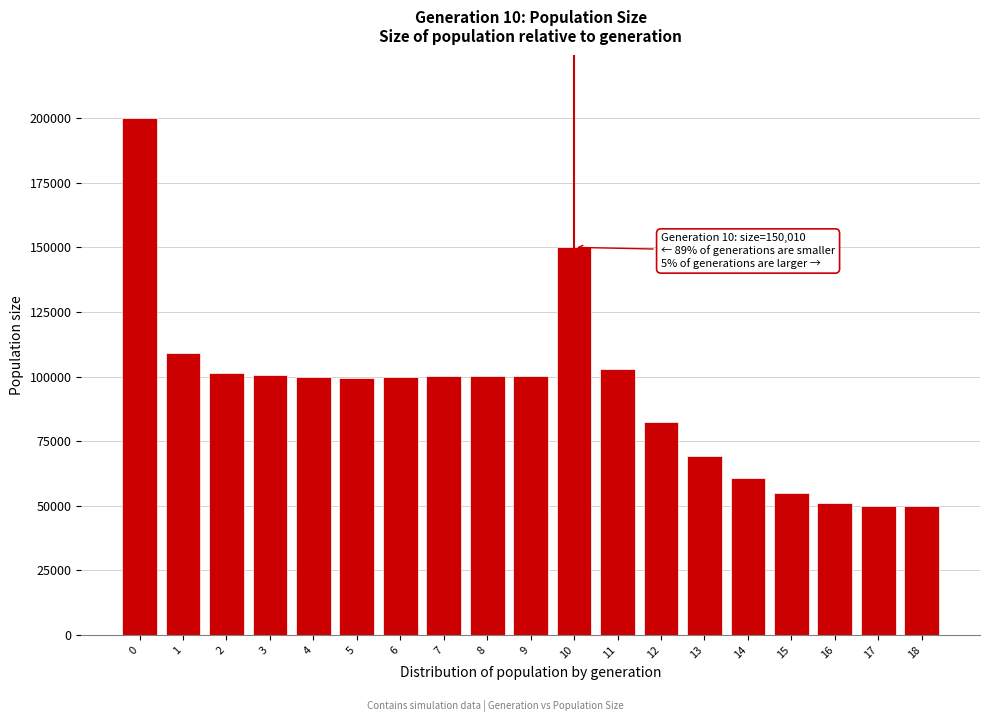

Approximately how many times larger is the value at 7 compared to 8?

1.0